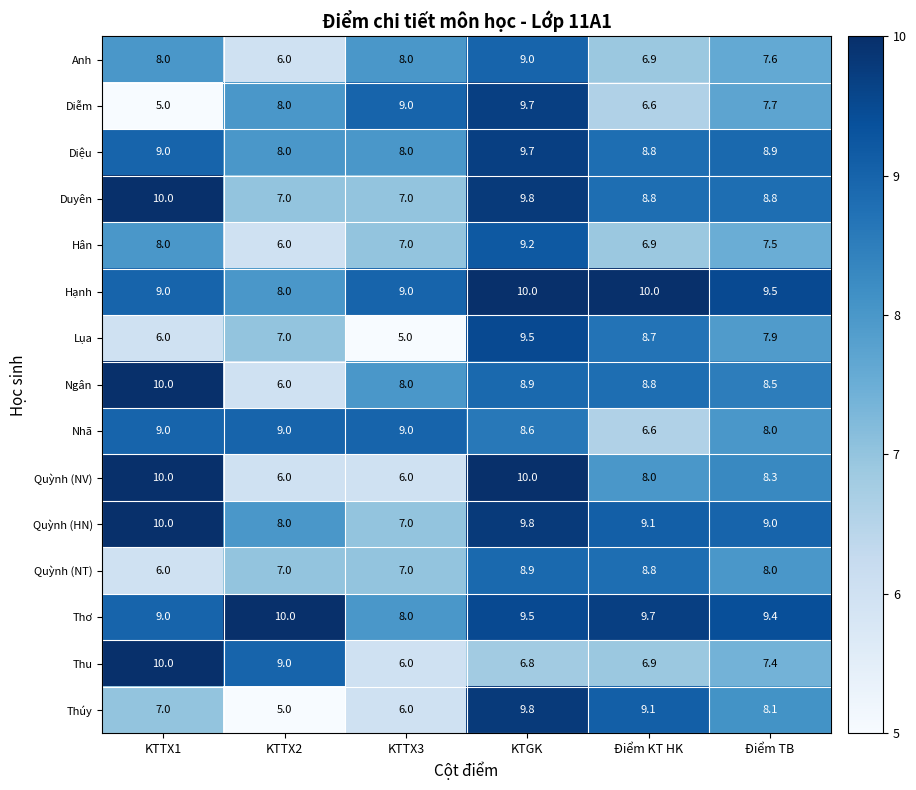

What is the maximum value shown in the chart?

10.0